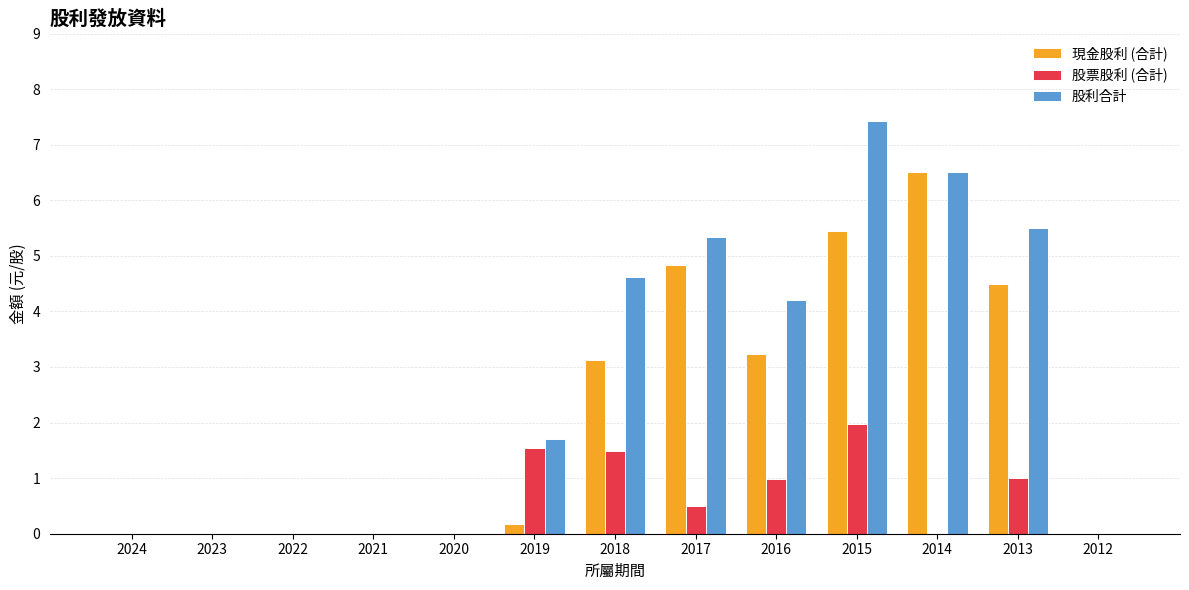

What are all the series names shown in the legend?

現金股利 (合計), 股票股利 (合計), 股利合計